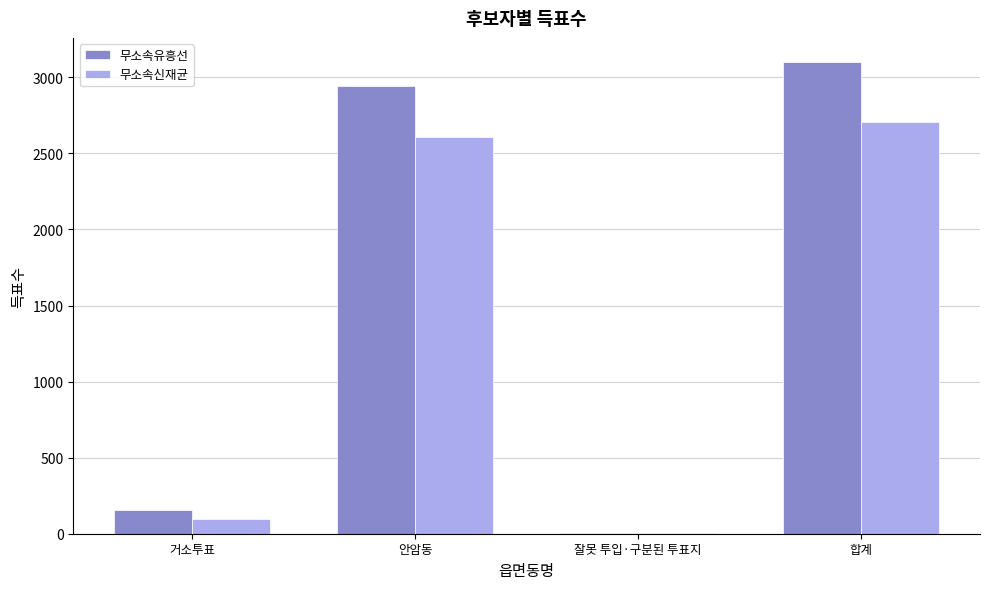

The value of 무소속신재균 at 거소투표 is 96. True or false?

True